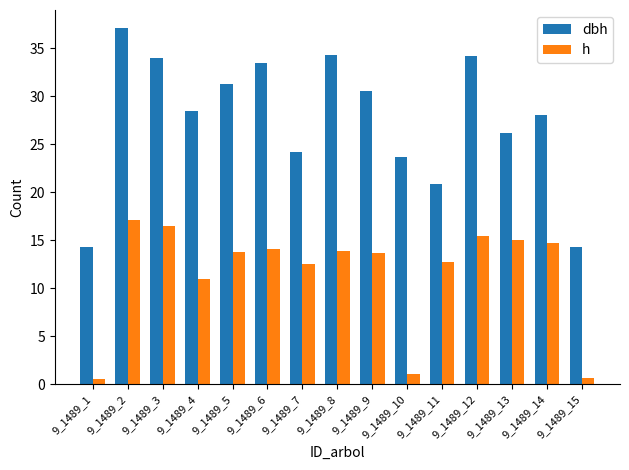

Are the bars horizontal?

No